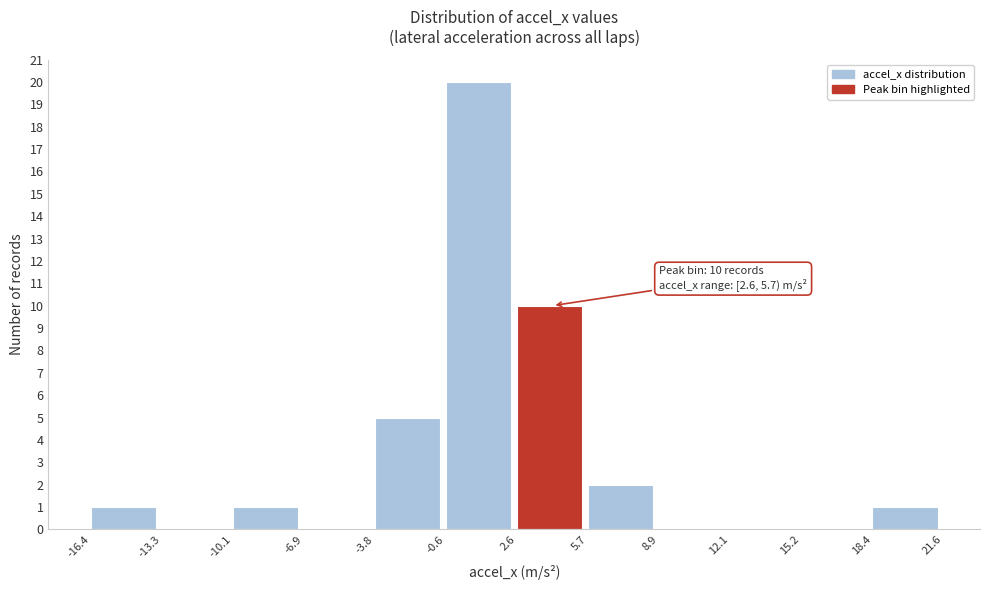

Over which range of the x-axis is the bar tallest?

-0.6 to 2.6